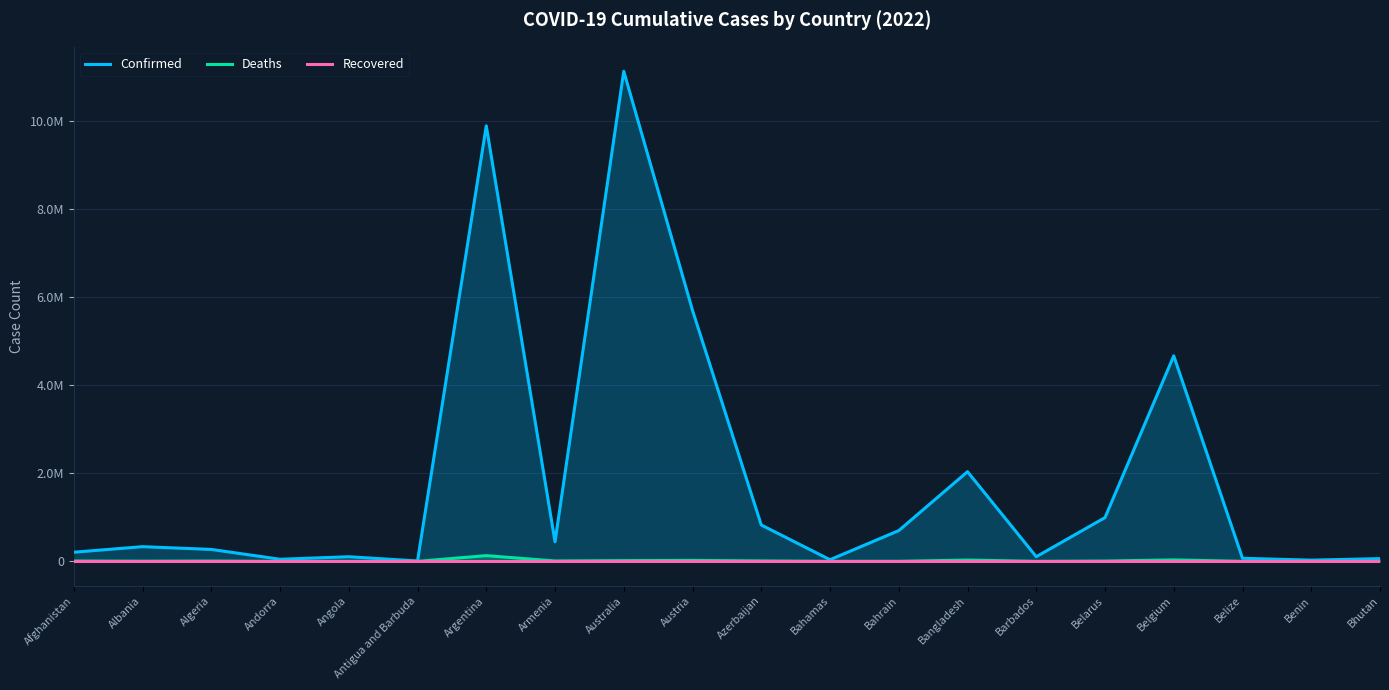

What is the average value of the Deaths series?

14074